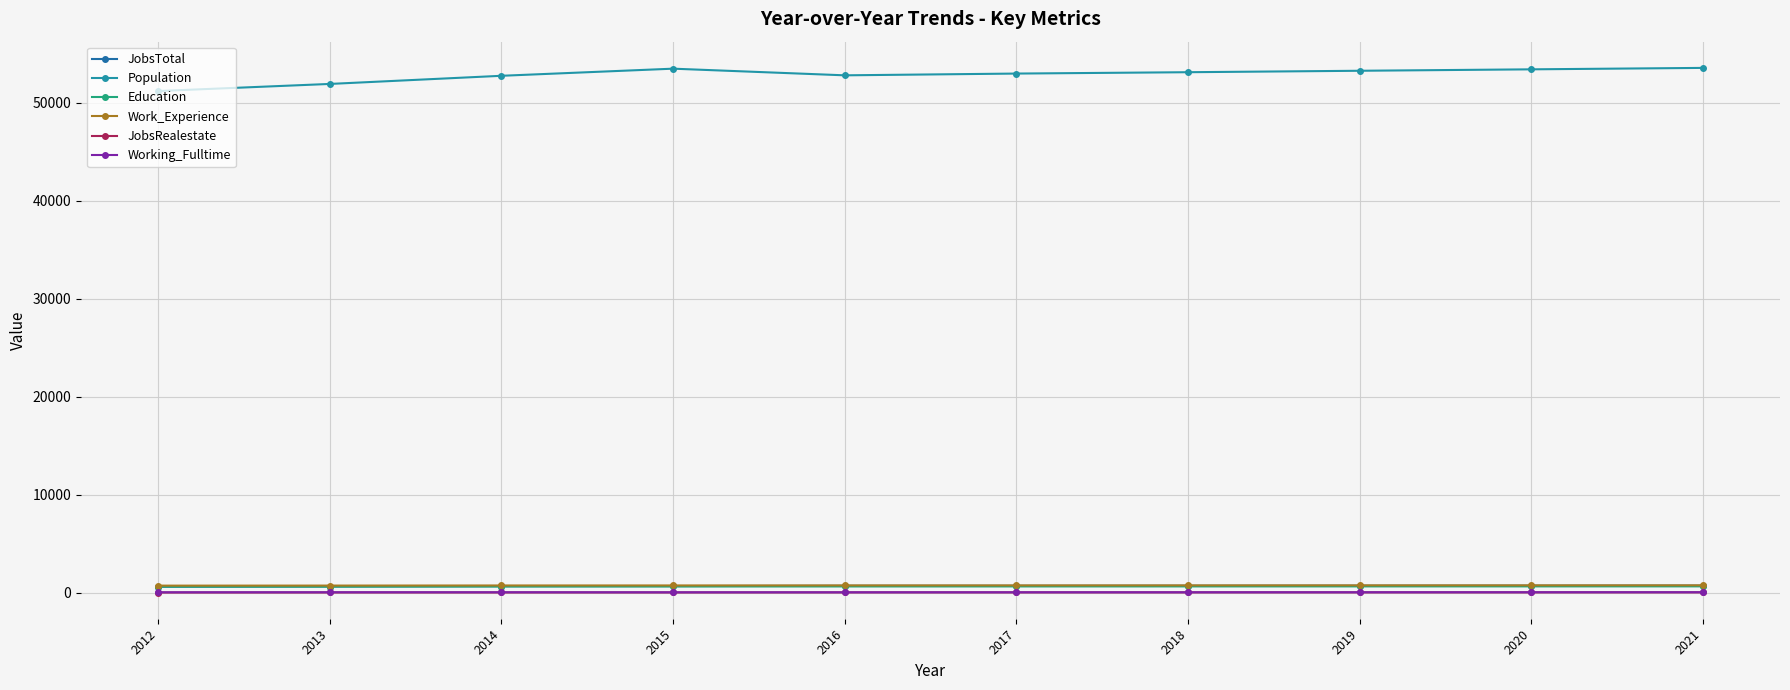

How many lines are shown in the chart?

6